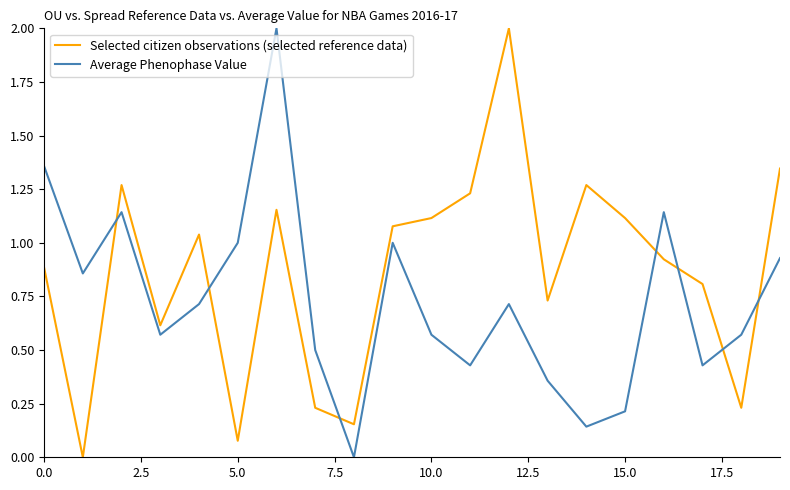

How many lines are shown in the chart?

2